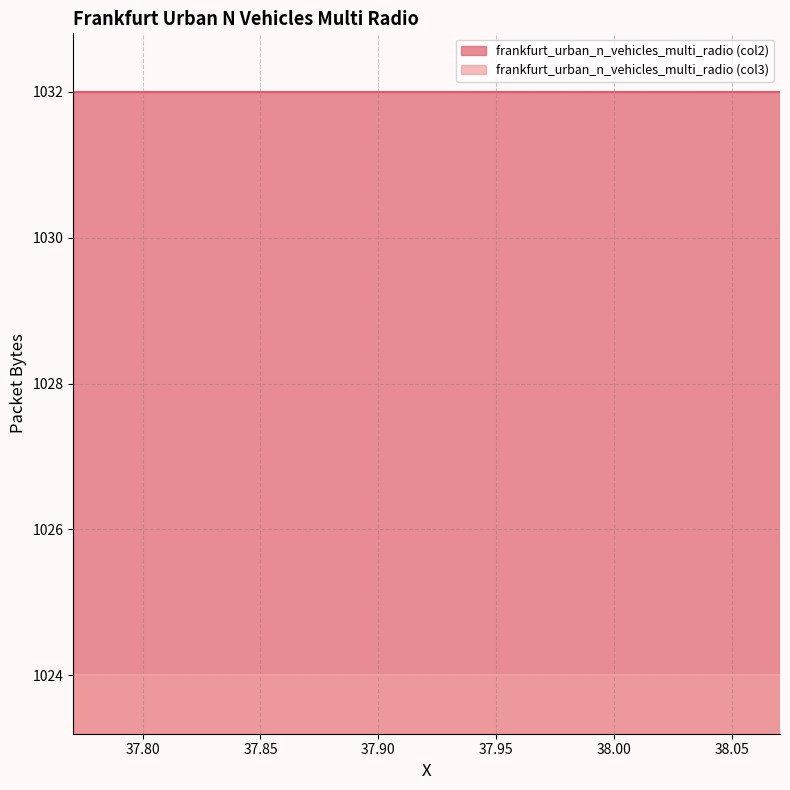

What is the sum of all frankfurt_urban_n_vehicles_multi_radio (col2) values?

20640